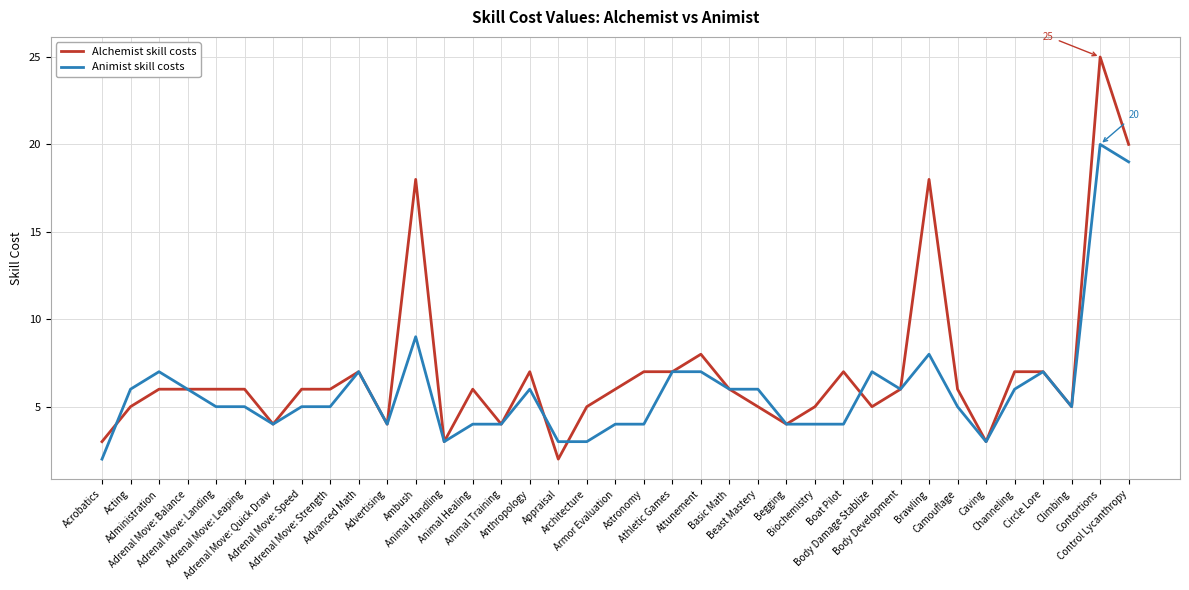

At Appraisal, list the series in order from smallest to largest.

Alchemist skill costs, Animist skill costs